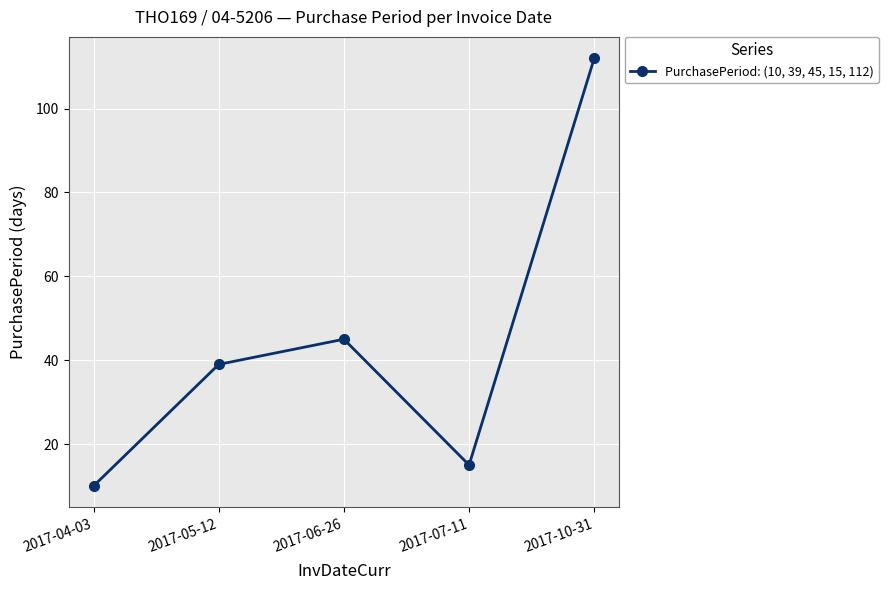

Reading left to right, list all the values displayed in this chart.

2017-04-03=10	2017-05-12=39	2017-06-26=45	2017-07-11=15	2017-10-31=112